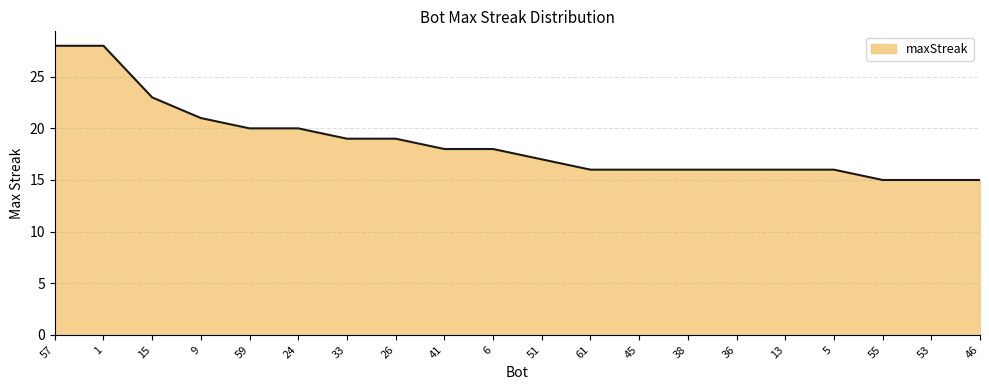

What is the maximum value shown in the chart?

28